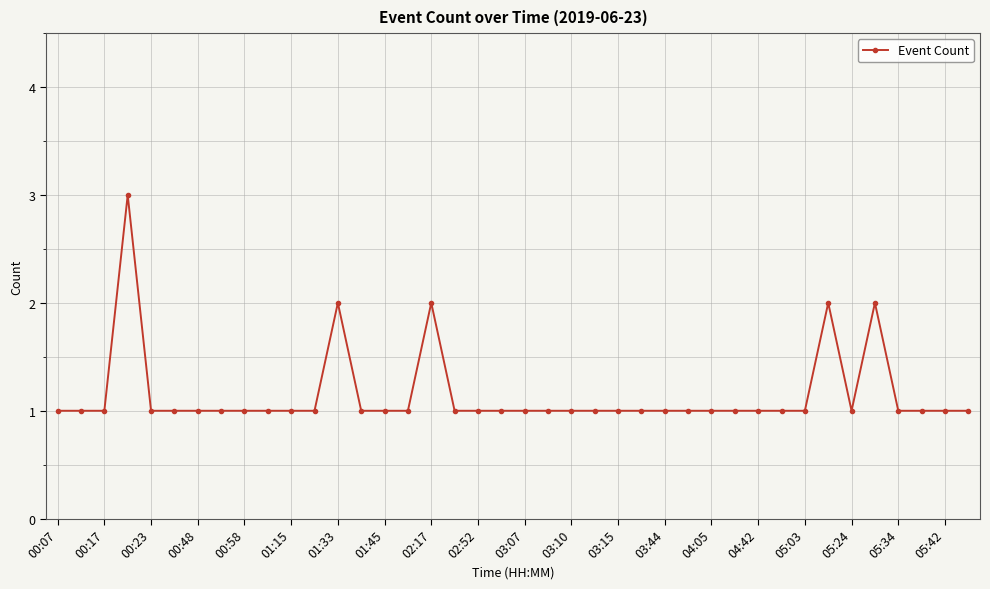

What is the sum of all values?

46